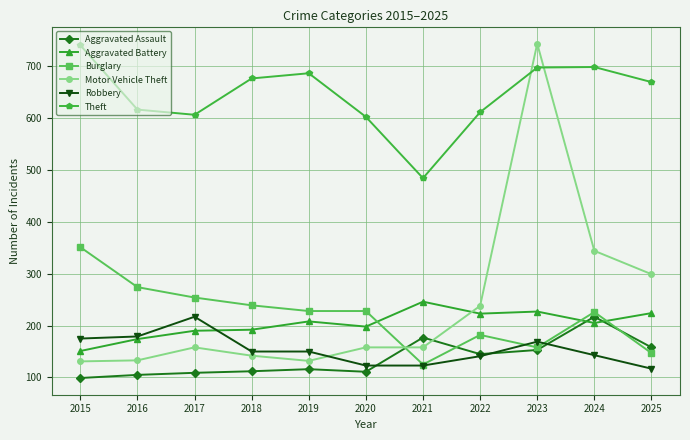

The Theft series shows 606 at 2017. True or false?

True